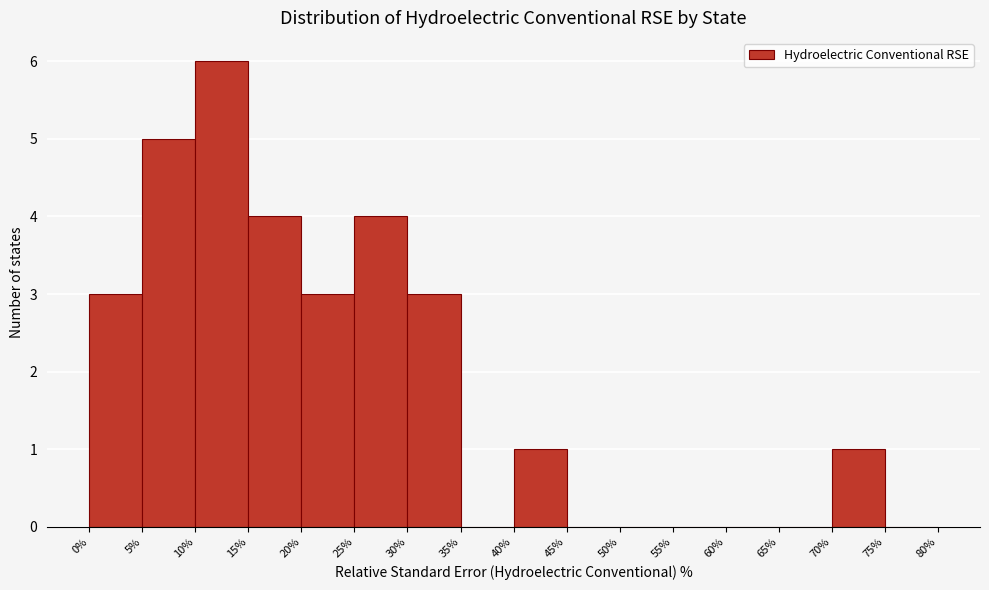

What is the height of the bar covering 30% to 35% on the x-axis? The values are not printed on the chart, so give them approximately, as read against the axis.

3